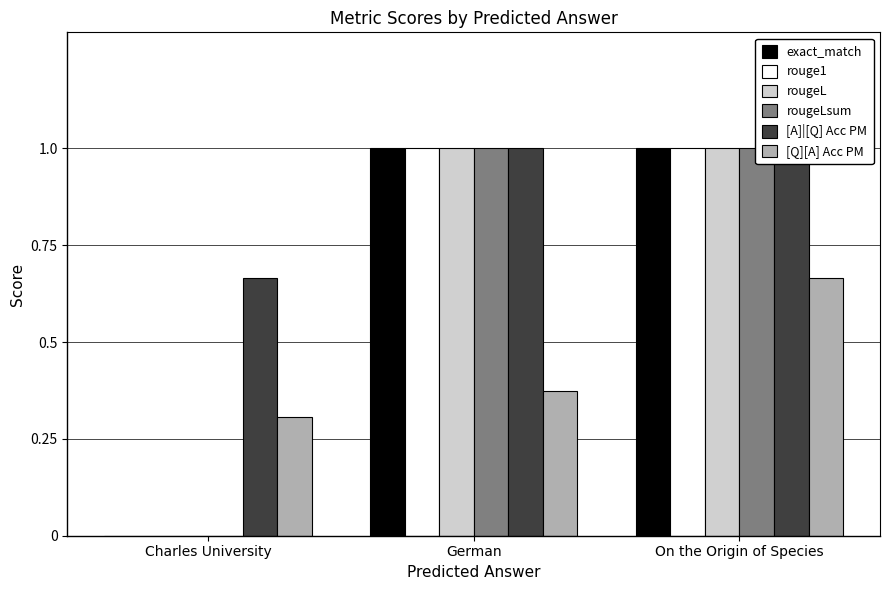

How many bars are there in each group?

6